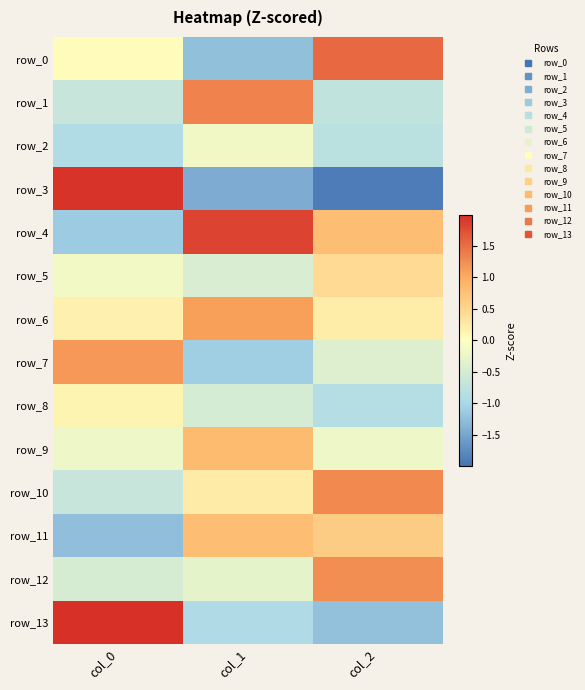

Which series has the widest spread of values?

row_3